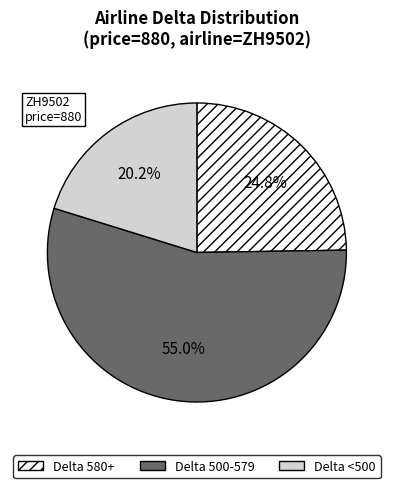

Rank the categories by value from highest to lowest.

Delta 500-579, Delta 580+, Delta <500